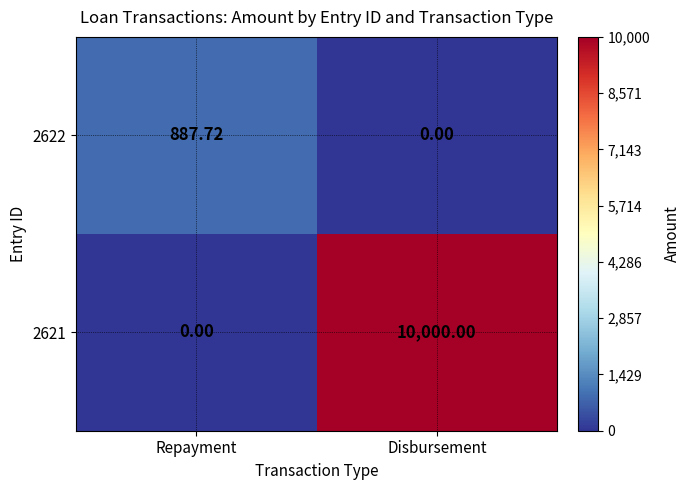

Which category has the lowest value in the 2622 series?

Disbursement